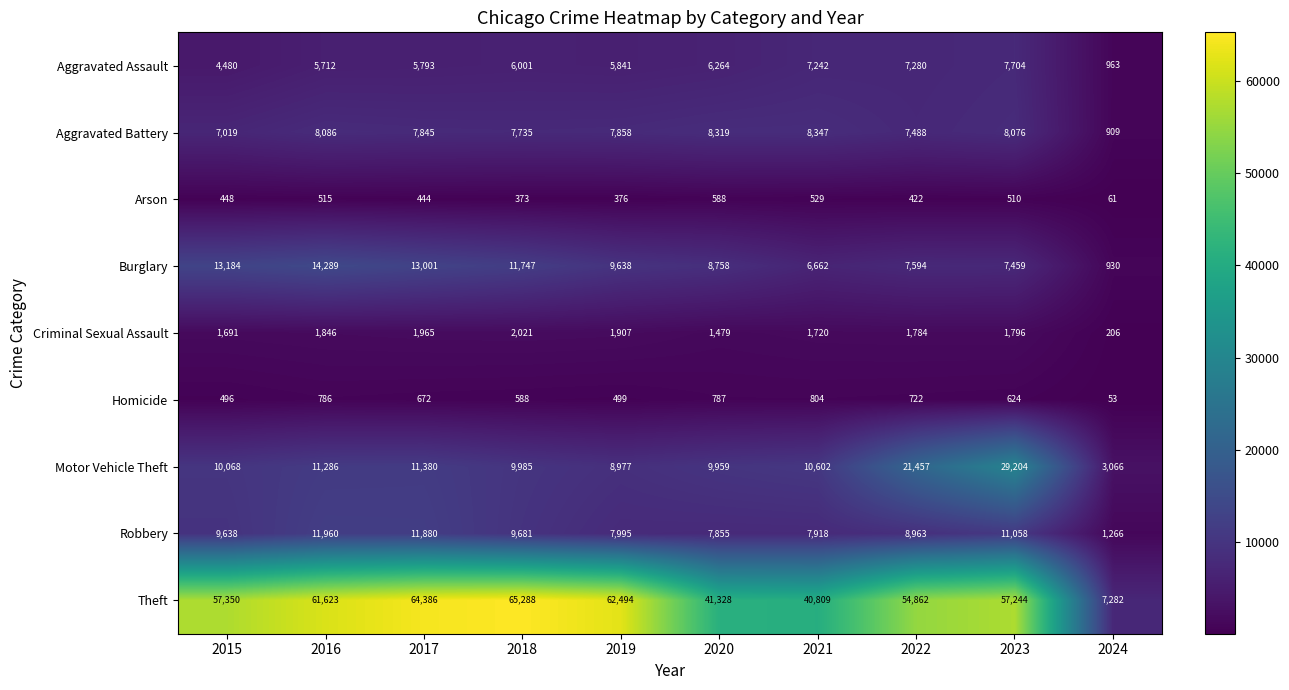

True or false: Aggravated Assault has a value of 11083 at 2020.

False